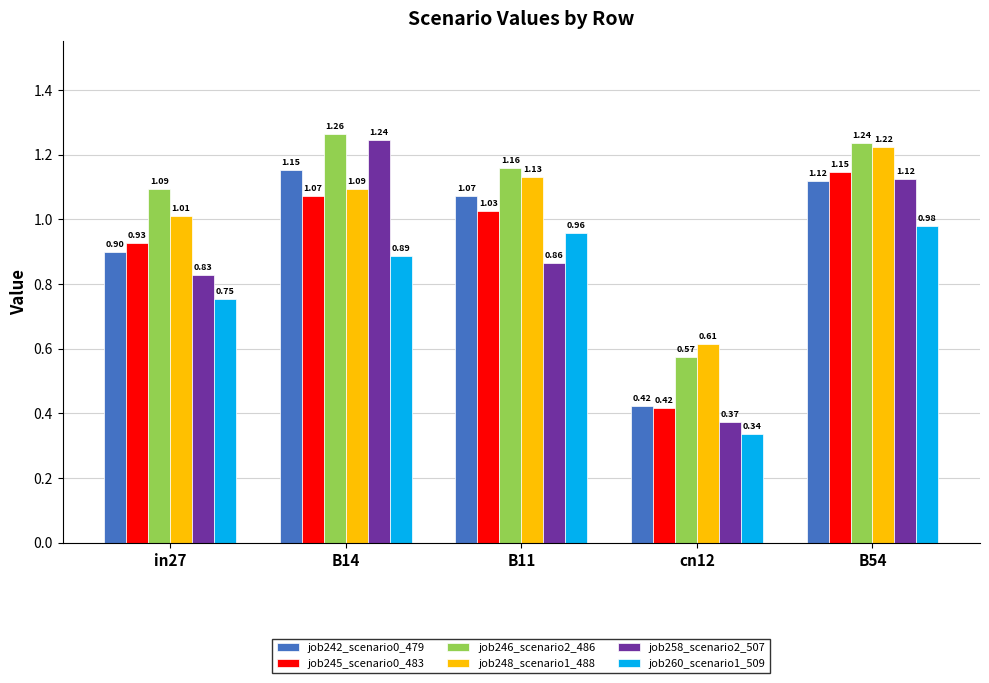

Which series has the largest total across all categories?

job246_scenario2_486